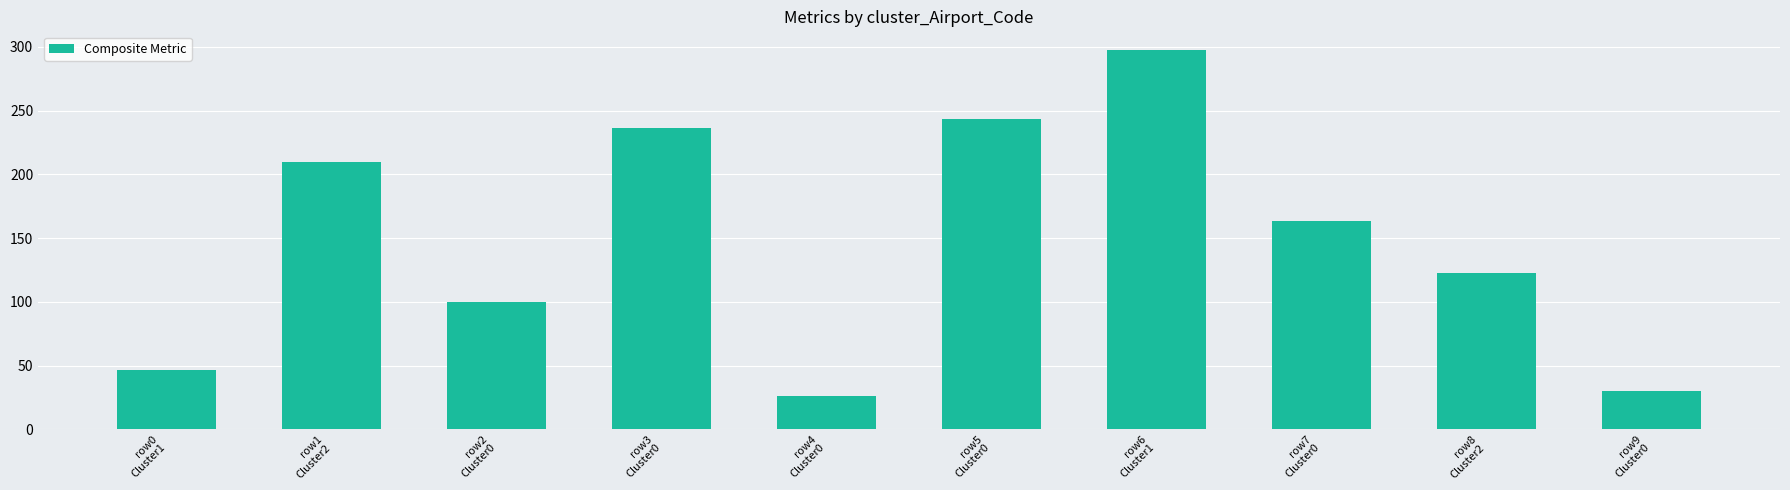

True or false: the data shows 46.5 at row0
Cluster1.

True